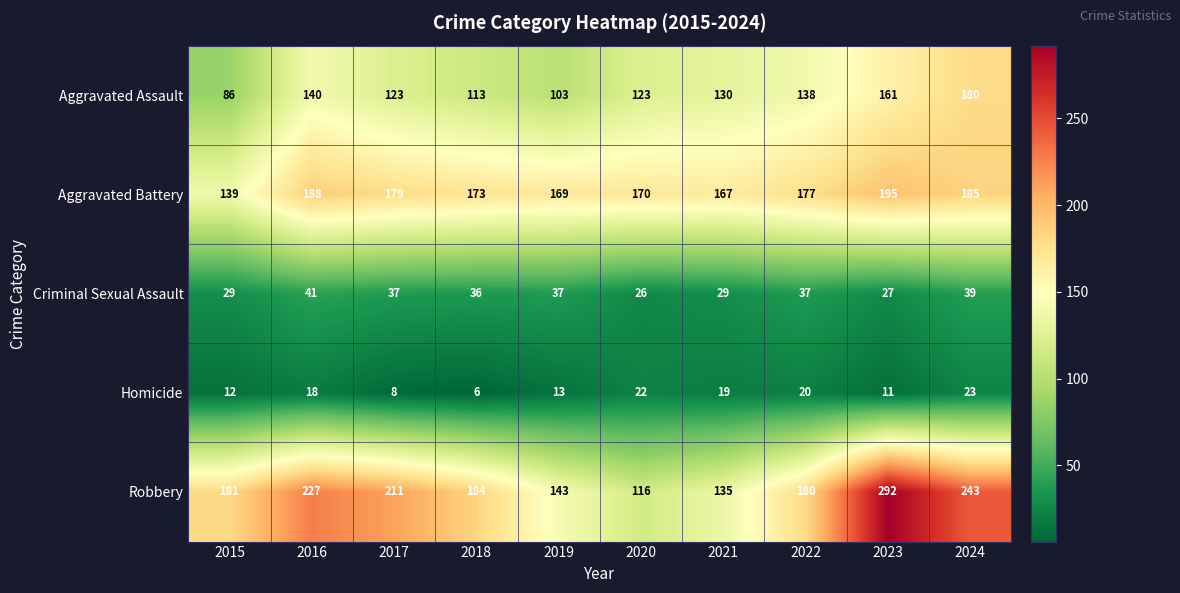

How many data points does each series have?

10